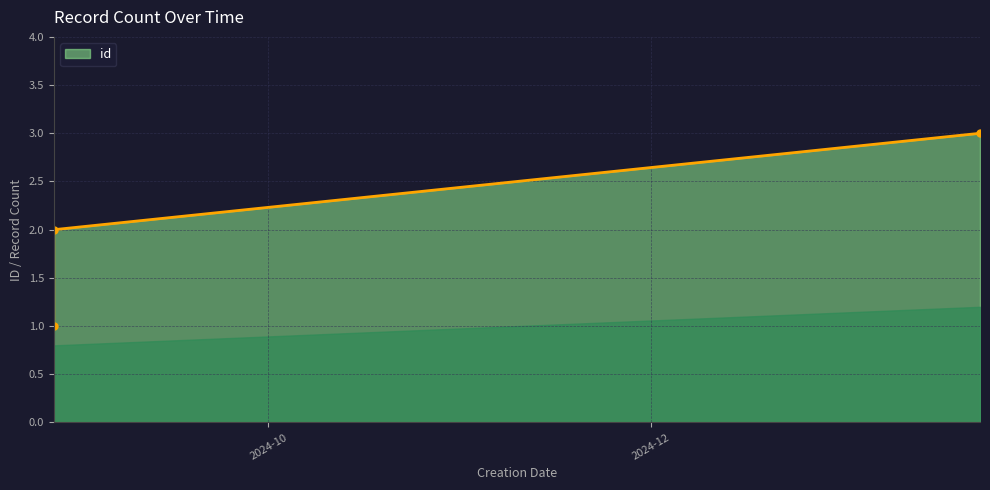

Reading right to left, extract all data points from this chart.

3	2	1